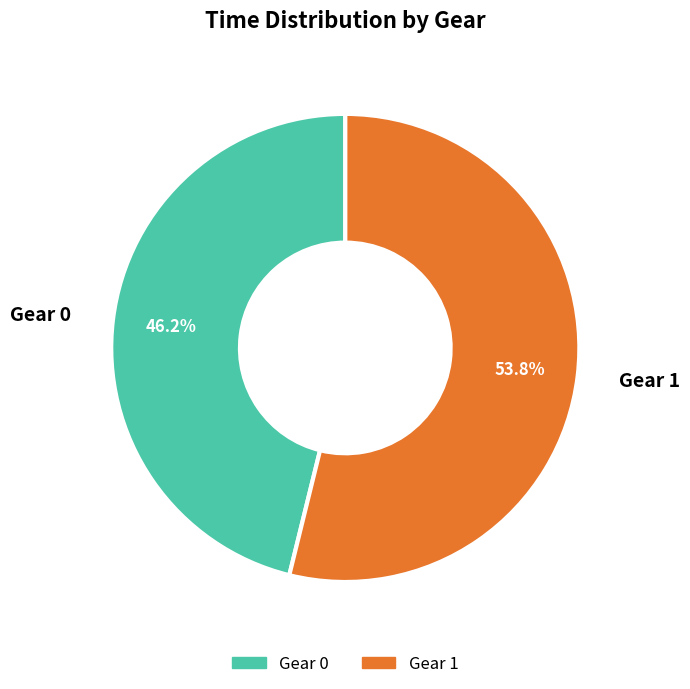

Which category has the biggest portion of the pie?

Gear 1